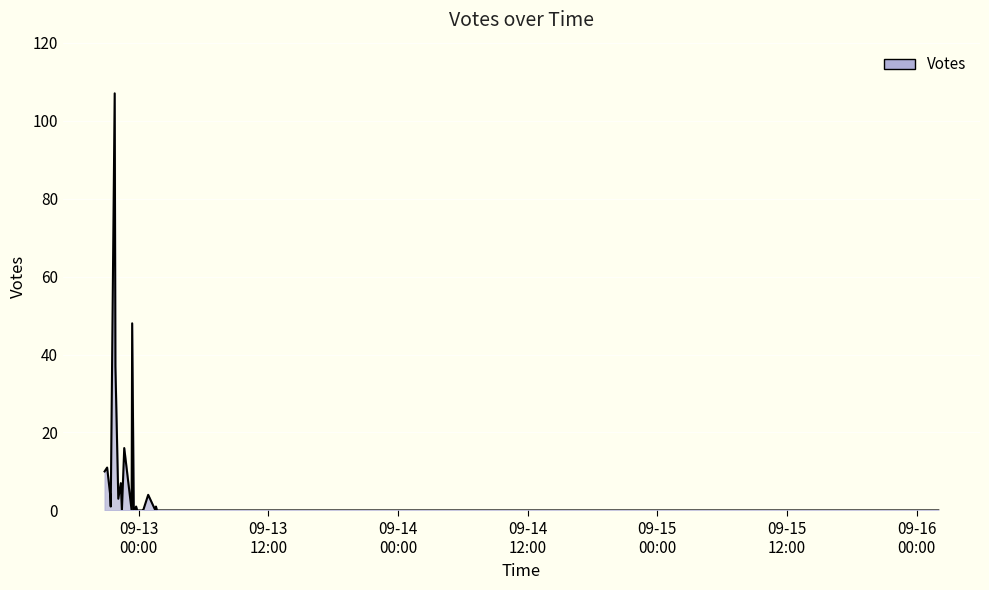

What is the value of the 4th point from the left?

16